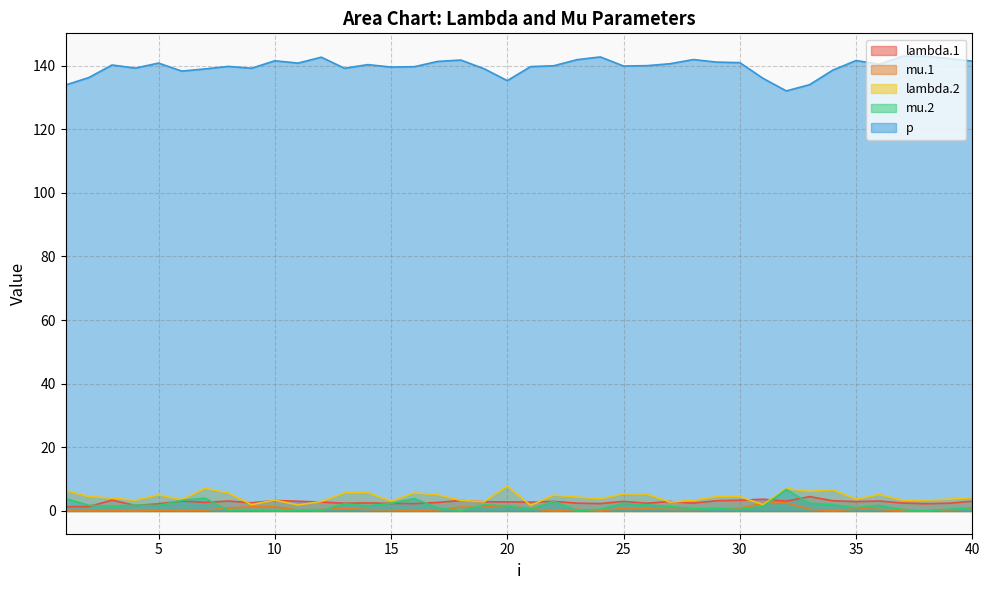

What are all the series names shown in the legend?

lambda.1, mu.1, lambda.2, mu.2, p